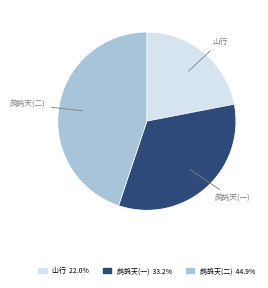

Is there any slice that represents more than half of the pie?

No